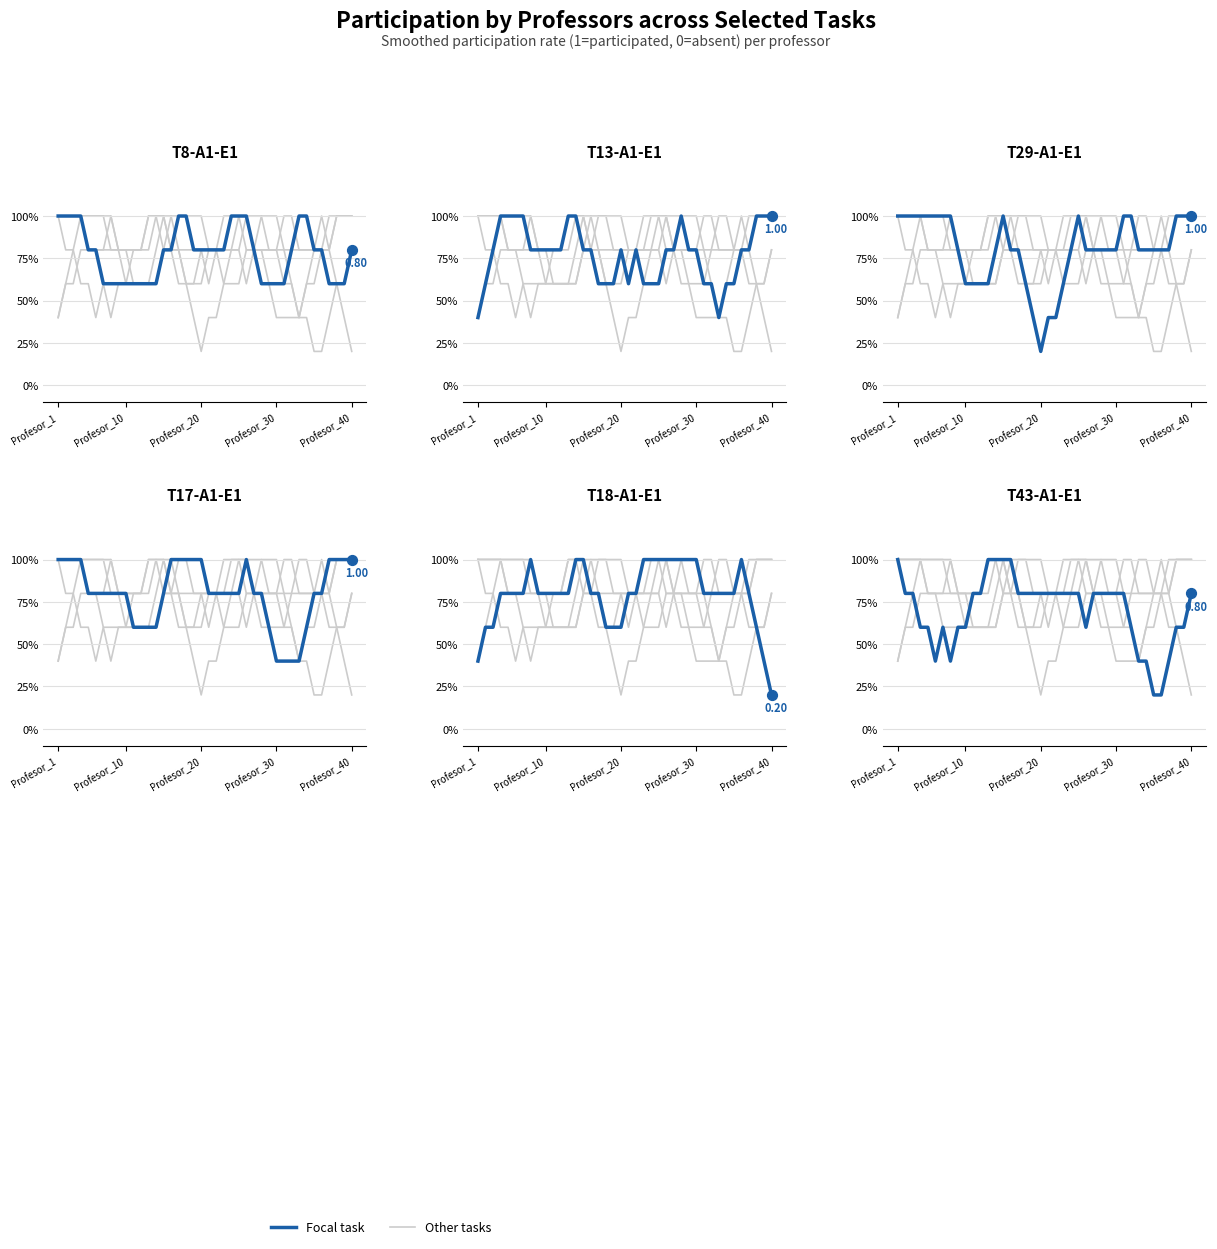

At how many categories does at least one series exceed 0?

40